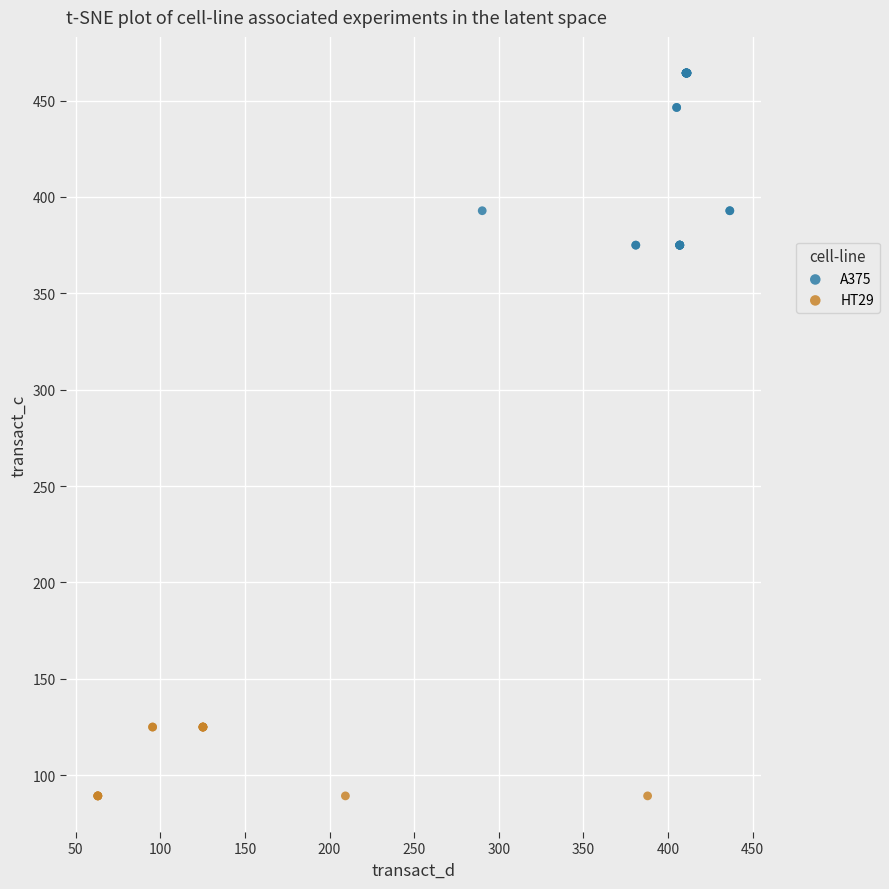

Which series has the largest Y range (max minus min)?

A375